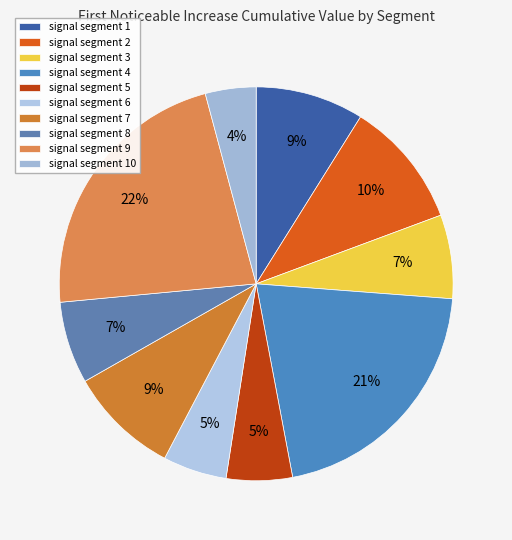

To the nearest percent, what portion does signal segment 10 represent?

4%